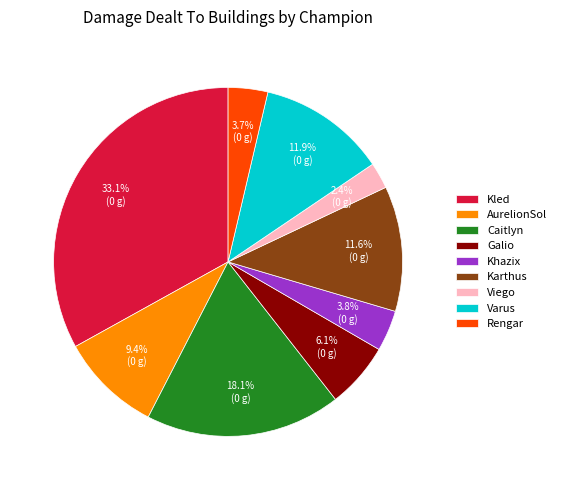

Which category has the smallest portion of the pie?

Viego